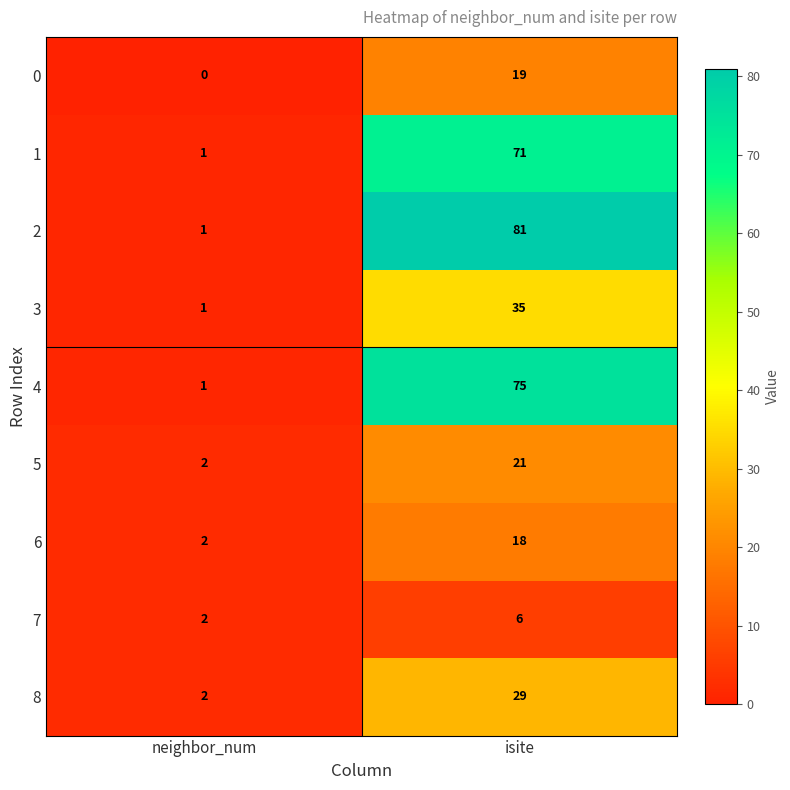

What is the average value of the 8 series?

16